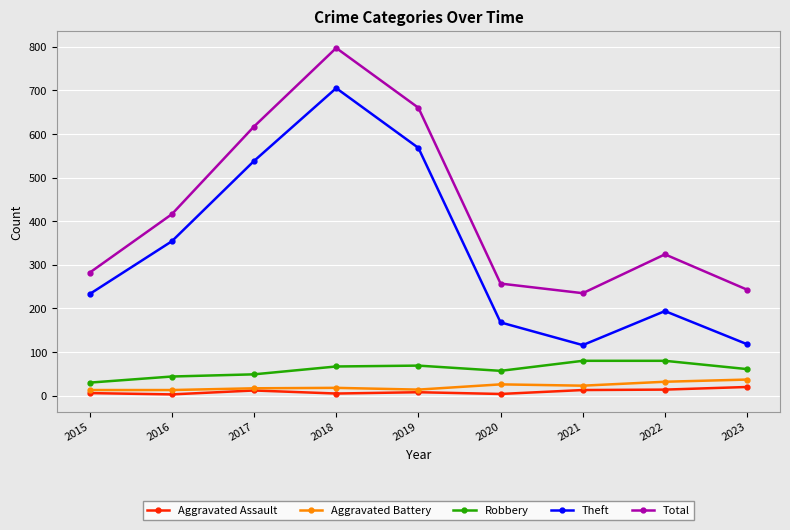

True or false: Theft has a value of 194 at 2022.

True